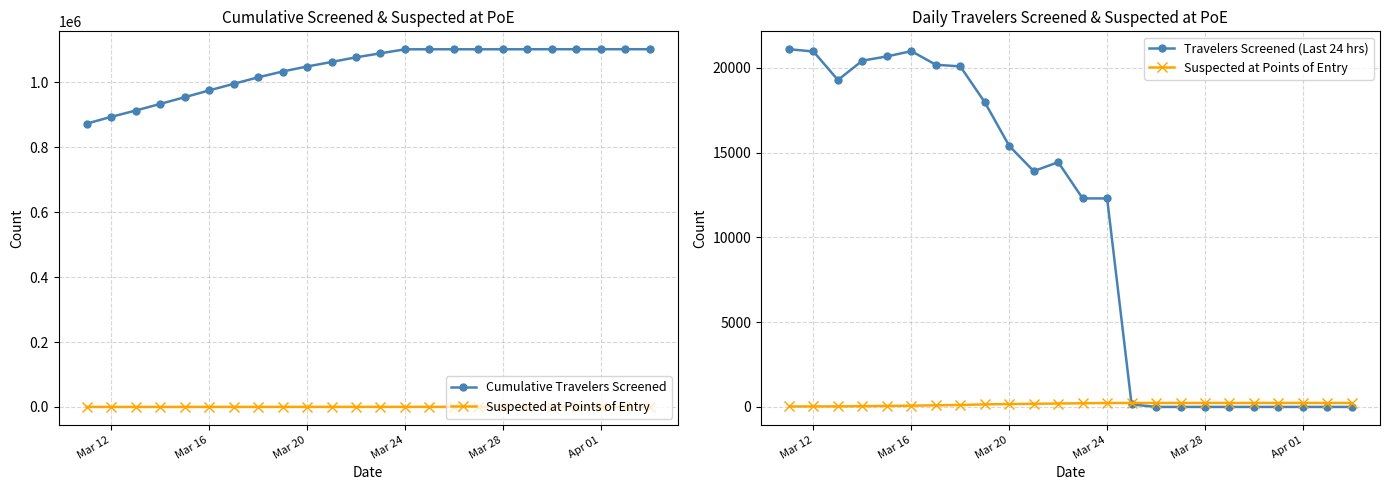

Count the number of data series in this chart.

3